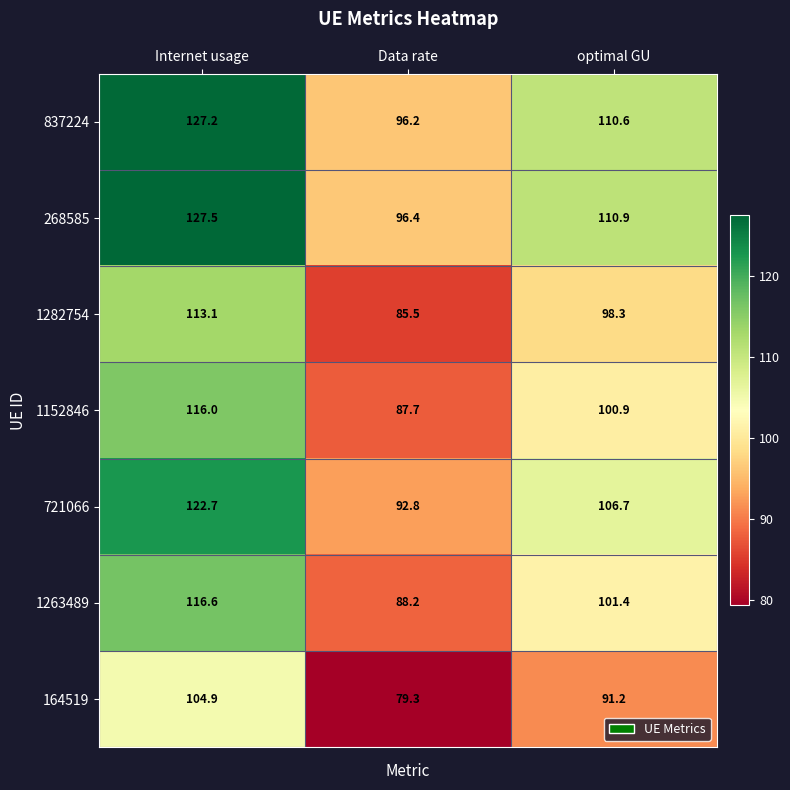

Reading right to left, extract all data points from this chart.

837224: optimal GU=110.6	Data rate=96.2	Internet usage=127.2
268585: optimal GU=110.9	Data rate=96.4	Internet usage=127.5
1282754: optimal GU=98.3	Data rate=85.5	Internet usage=113.1
1152846: optimal GU=100.9	Data rate=87.7	Internet usage=116.0
721066: optimal GU=106.7	Data rate=92.8	Internet usage=122.7
1263489: optimal GU=101.4	Data rate=88.2	Internet usage=116.6
164519: optimal GU=91.2	Data rate=79.3	Internet usage=104.9